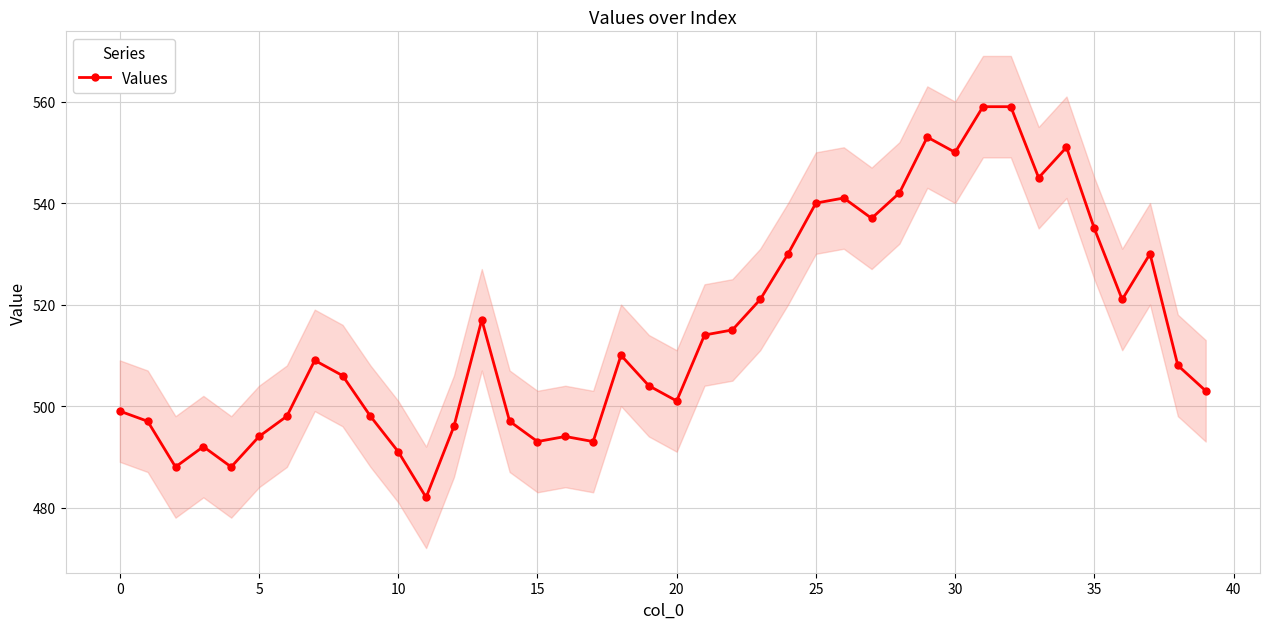

True or false: Values has a value of 342 at 10.

False